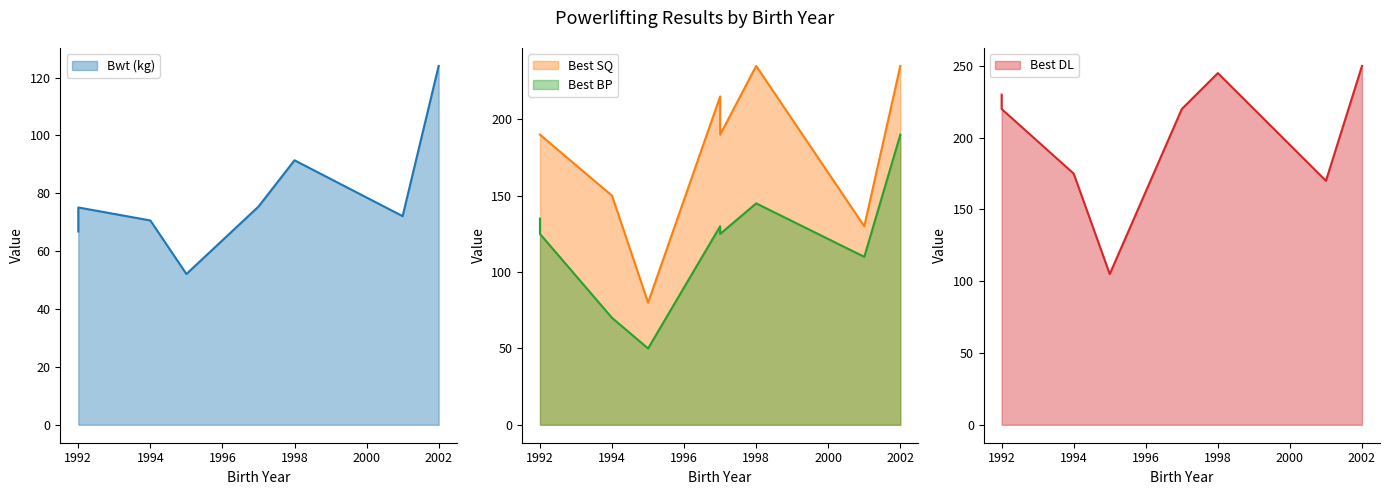

Reading left to right, what are all the values shown in this chart?

Bwt (kg): 1992=66.8	1992=75.1	1994=70.6	1995=52.1	1997=75.4	1997=75.4	1998=91.4	2001=72.1	2002=124.0
Best SQ: 1992=190.0	1992=190.0	1994=150.0	1995=80.0	1997=215.0	1997=190.0	1998=235.0	2001=130.0	2002=235.0
Best BP: 1992=135.0	1992=125.0	1994=70.0	1995=50.0	1997=130.0	1997=125.0	1998=145.0	2001=110.0	2002=190.0
Best DL: 1992=230.0	1992=220.0	1994=175.0	1995=105.0	1997=220.0	1997=220.0	1998=245.0	2001=170.0	2002=250.0